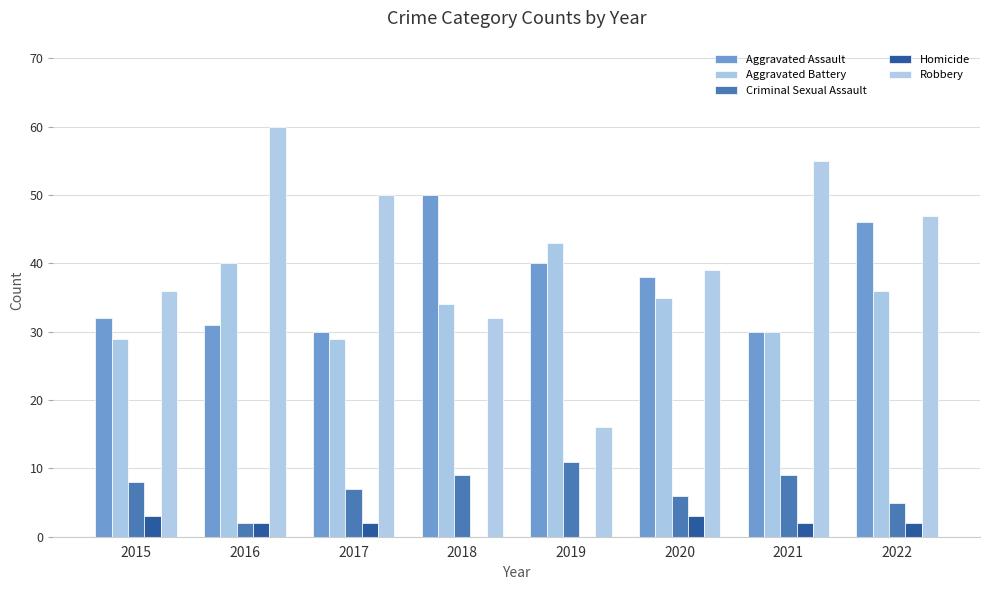

Reading right to left, list all the values displayed in this chart.

Aggravated Assault: 2022=46	2021=30	2020=38	2019=40	2018=50	2017=30	2016=31	2015=32
Aggravated Battery: 2022=36	2021=30	2020=35	2019=43	2018=34	2017=29	2016=40	2015=29
Criminal Sexual Assault: 2022=5	2021=9	2020=6	2019=11	2018=9	2017=7	2016=2	2015=8
Homicide: 2022=2	2021=2	2020=3	2019=0	2018=0	2017=2	2016=2	2015=3
Robbery: 2022=47	2021=55	2020=39	2019=16	2018=32	2017=50	2016=60	2015=36